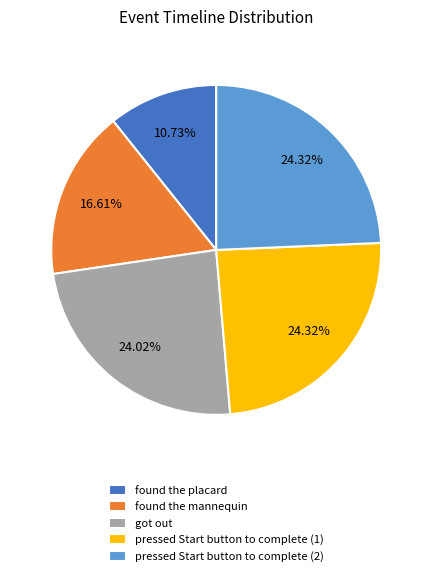

To the nearest percent, what portion does pressed Start button to complete (2) represent?

24%